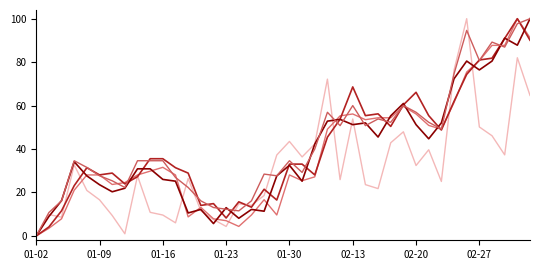

Does the chart have visible grid lines?

No